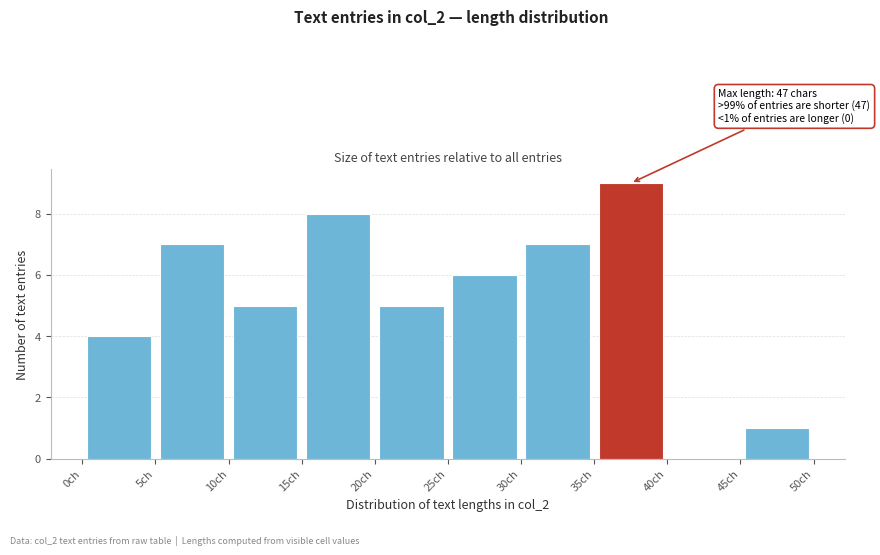

Which range on the x-axis has the tallest bar?

35 to 40